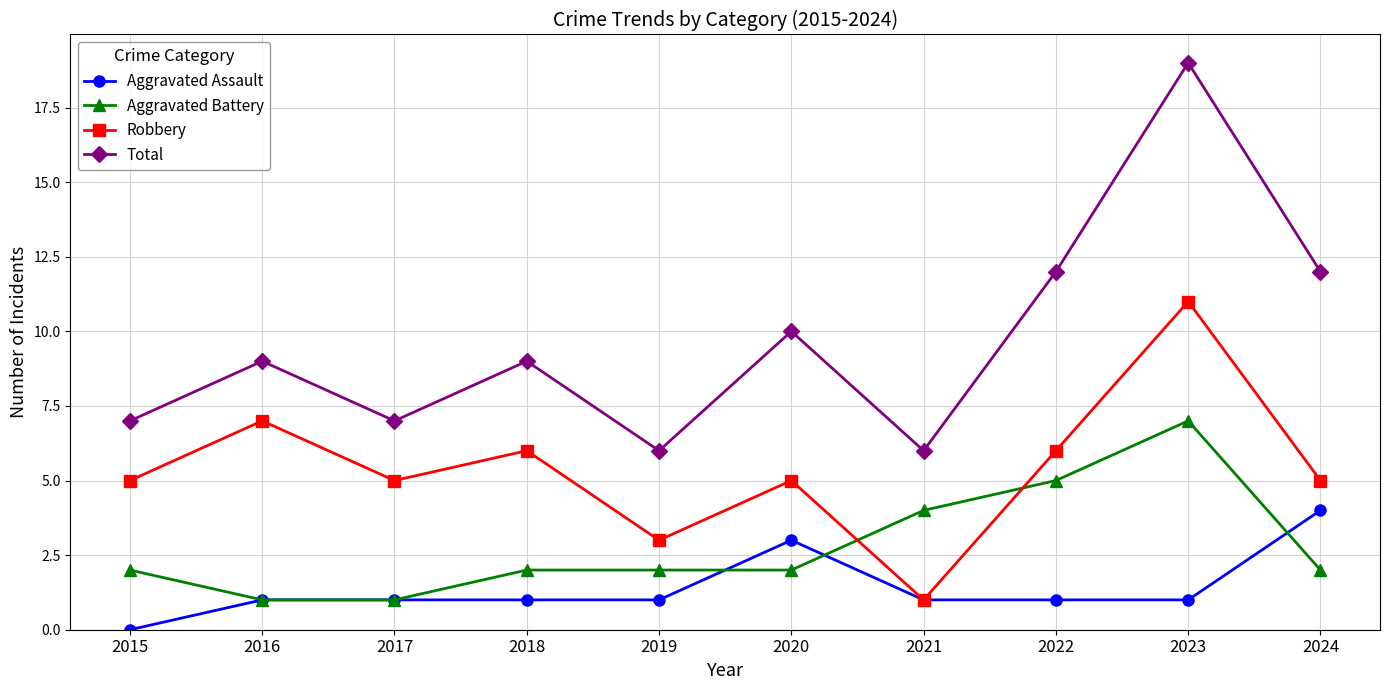

How many positive values does the Aggravated Assault series have?

9